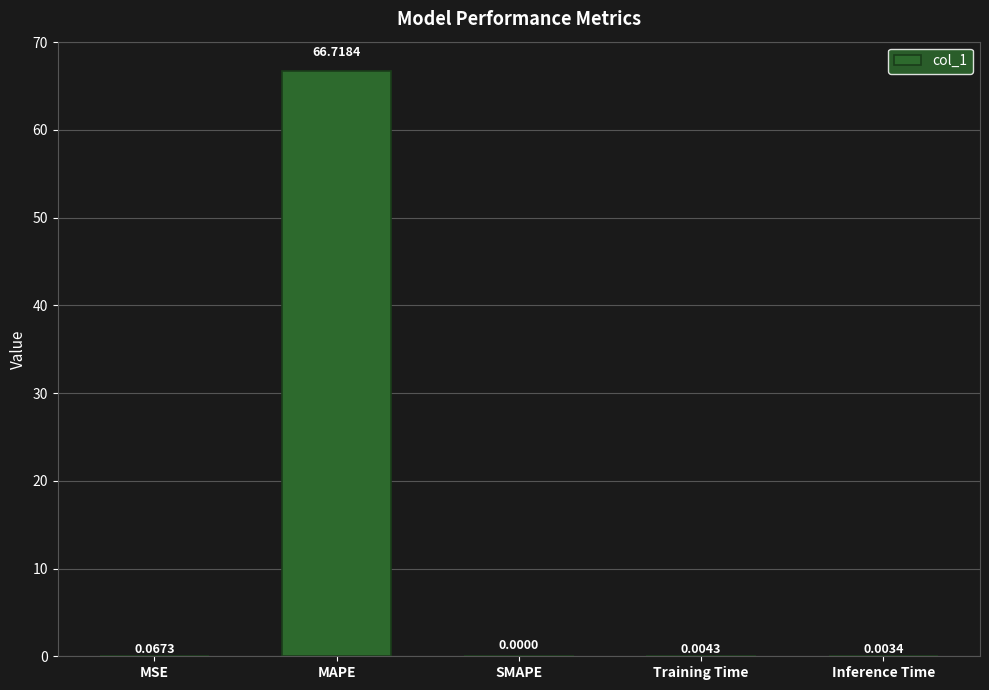

Which has a higher value, MAPE or SMAPE?

MAPE